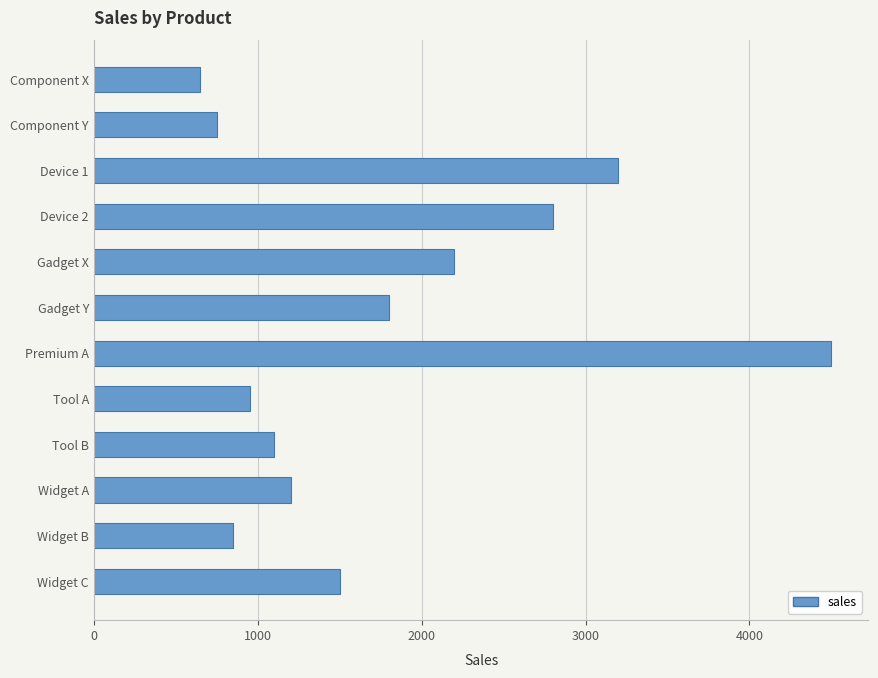

Where is the data nearest to the value 2575?

Device 2